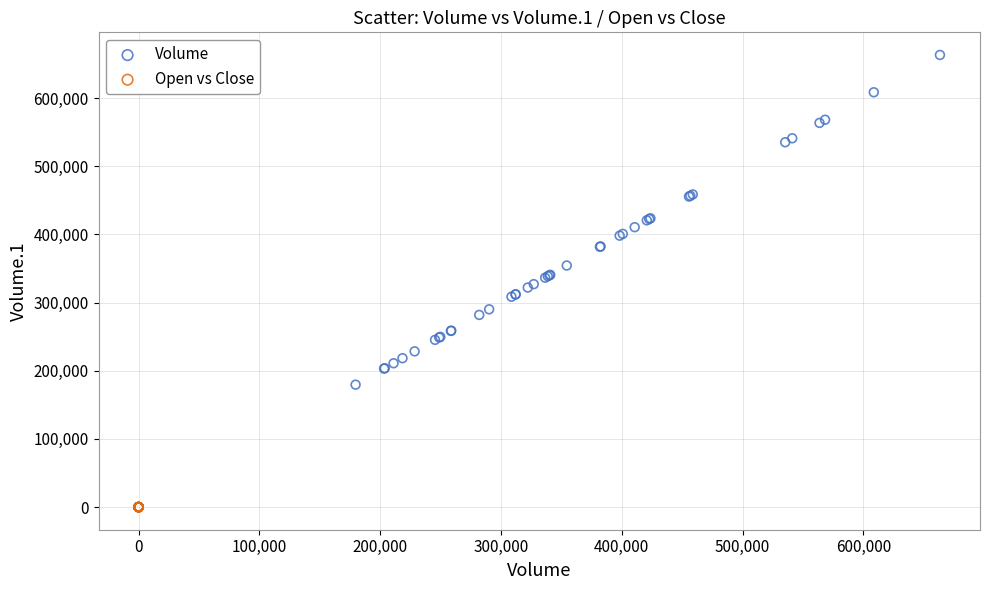

What are all the series names shown in the legend?

Volume, Open vs Close